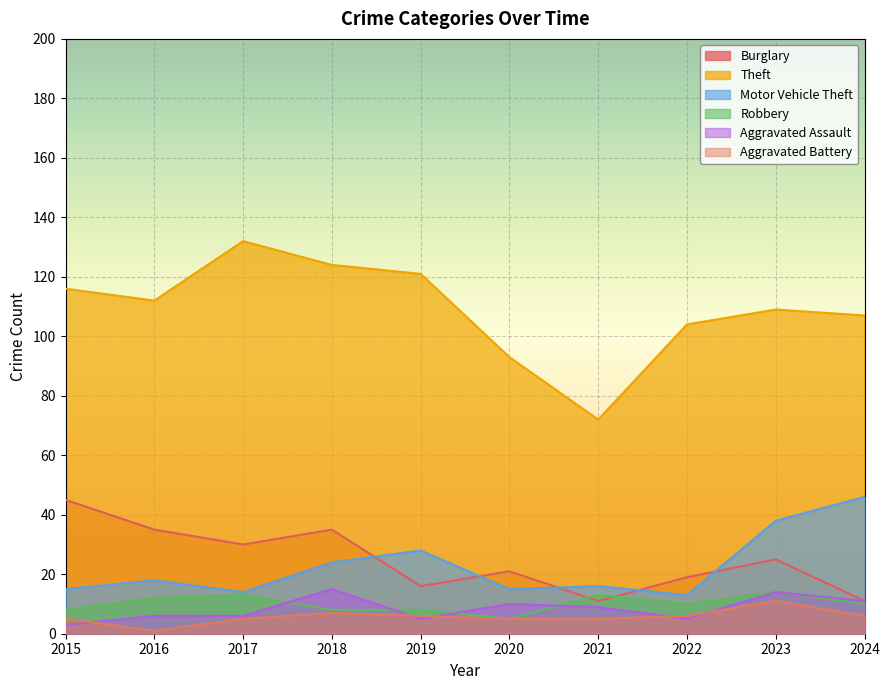

The value of Aggravated Assault at 2019 is 5. True or false?

True